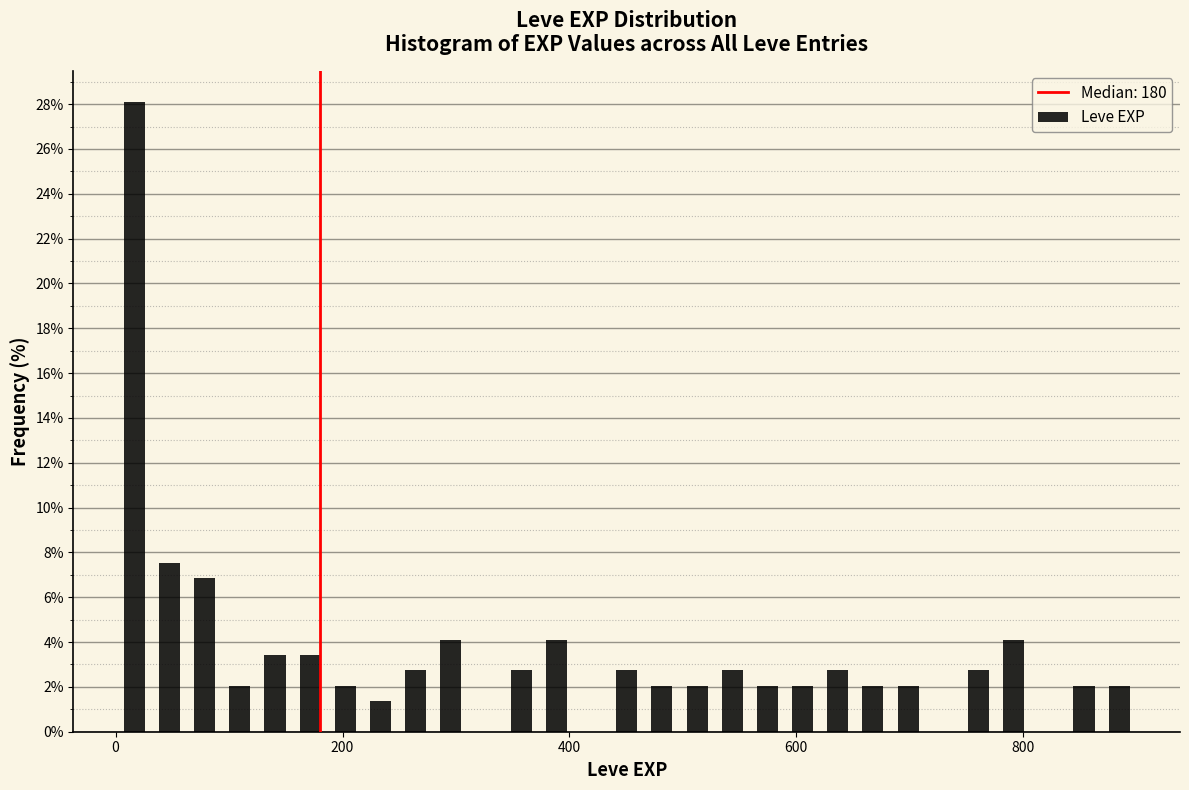

Around what value on the x-axis is the tallest bar? Give the approximate position of its centre, as read against the axis.

20